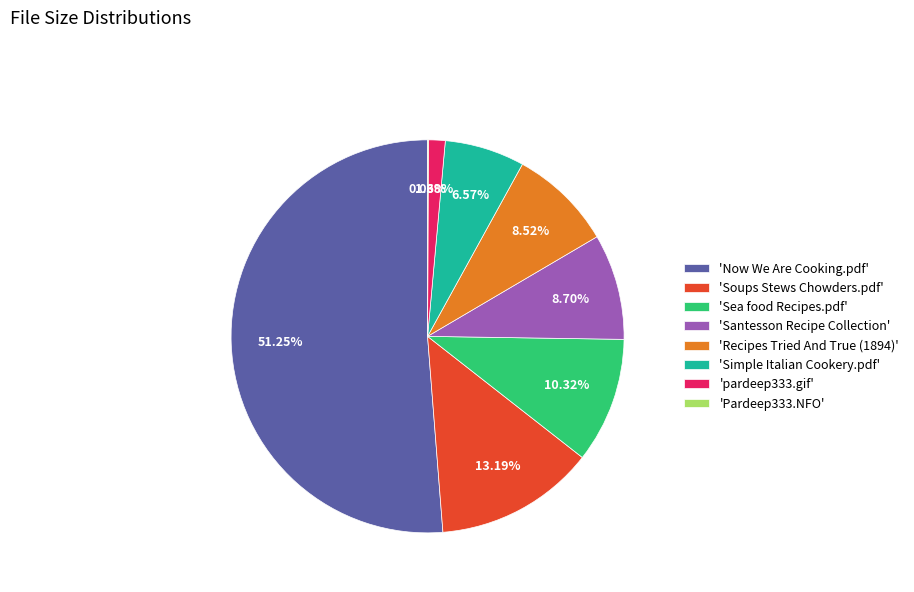

Which category has the biggest portion of the pie?

'Now We Are Cooking.pdf'